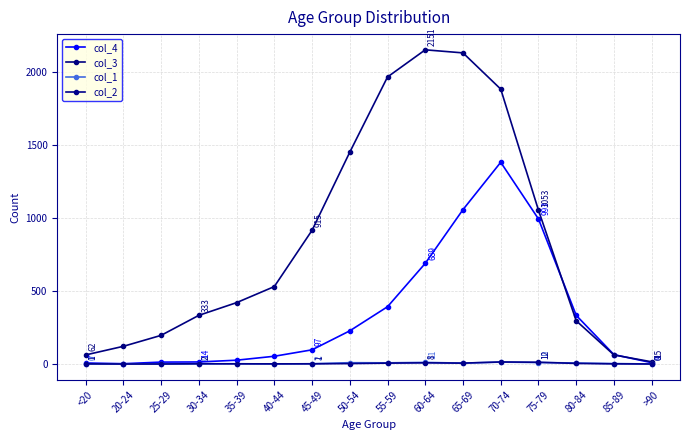

Rank the series at 30-34 from lowest to highest value.

col_1, col_2, col_4, col_3